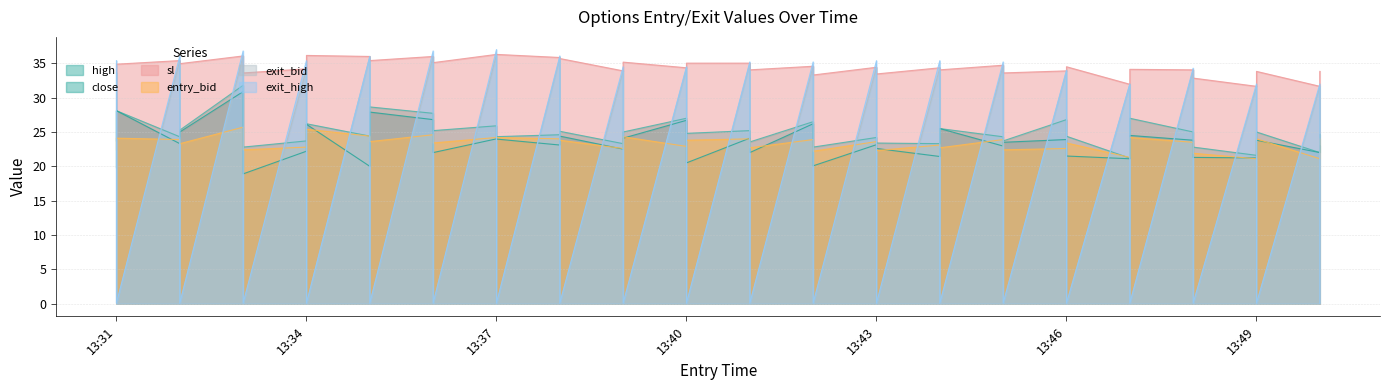

What is the difference between the highest and lowest values at 2025-03-21 13:48:00?

10.8